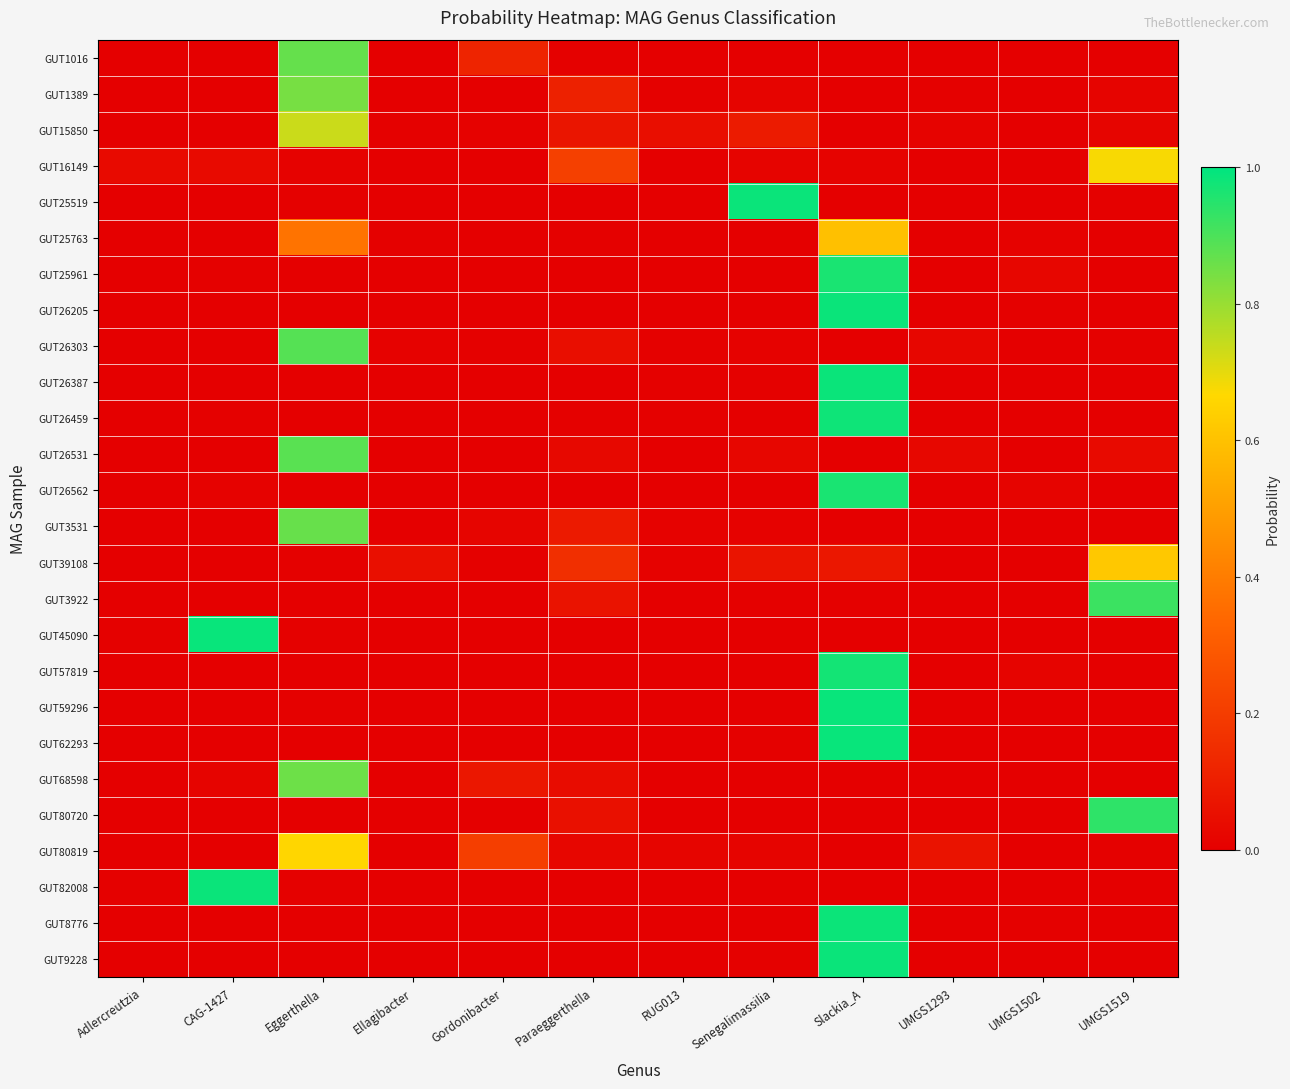

At which category is the sum across all series the highest?

Slackia_A